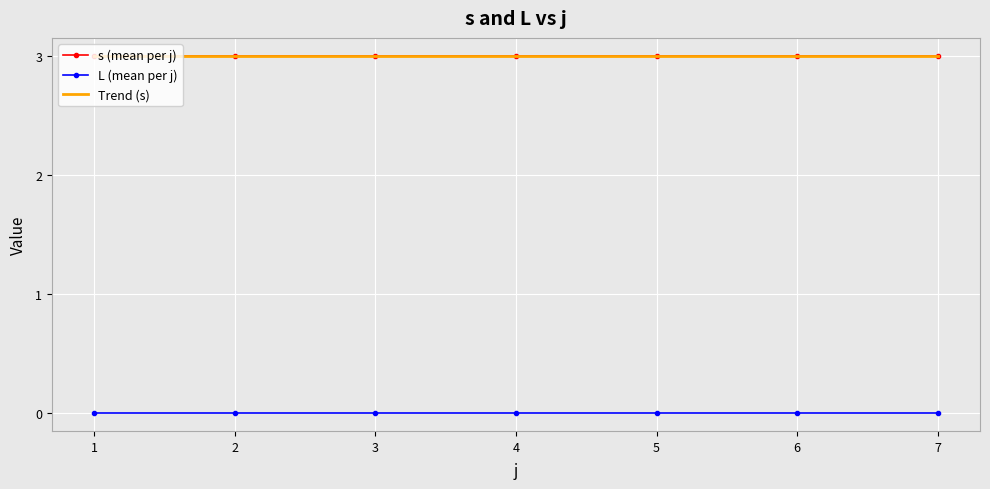

True or false: L (mean per j) has a value of 0.0 at 2.

True